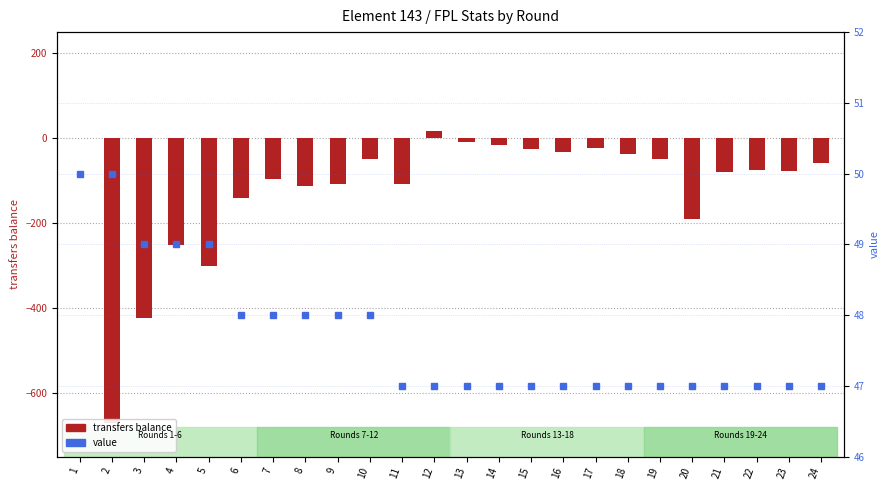

Which series changed the most between 10 and 12?

transfers balance